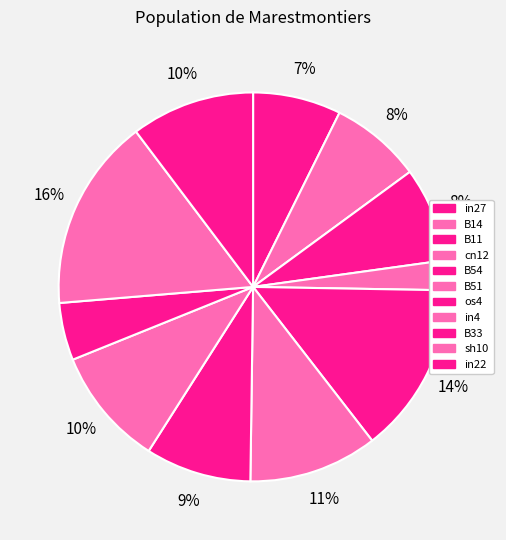

What percentage is the B11 slice, to the nearest percent?

8%